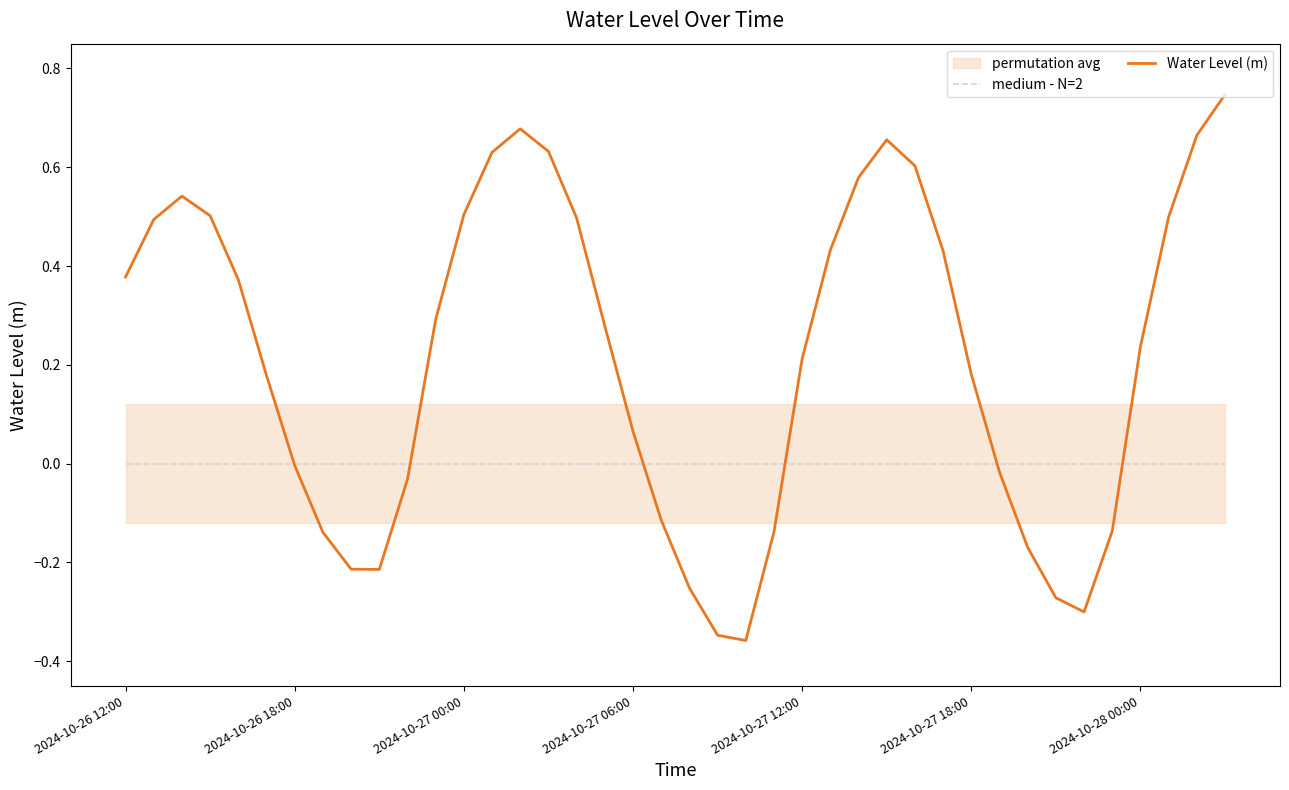

Is it true that medium - N=2 equals 0.0 at 11?

True